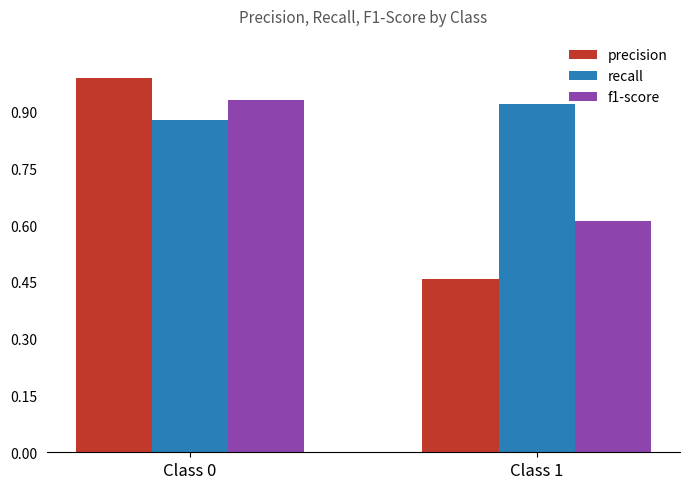

What is the sum of the precision values at Class 0 and Class 1?

1.4